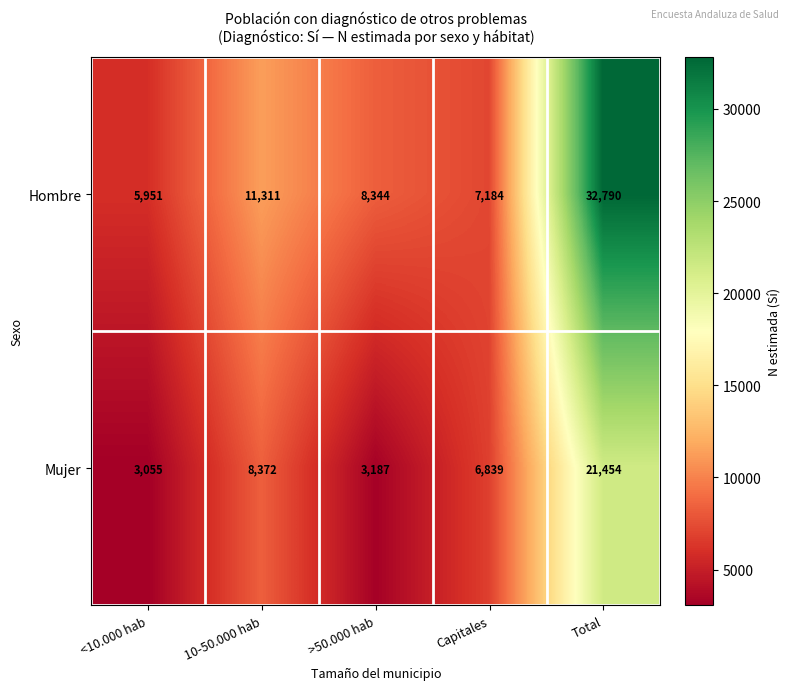

What is the difference between the highest and lowest values at >50.000 hab?

5157